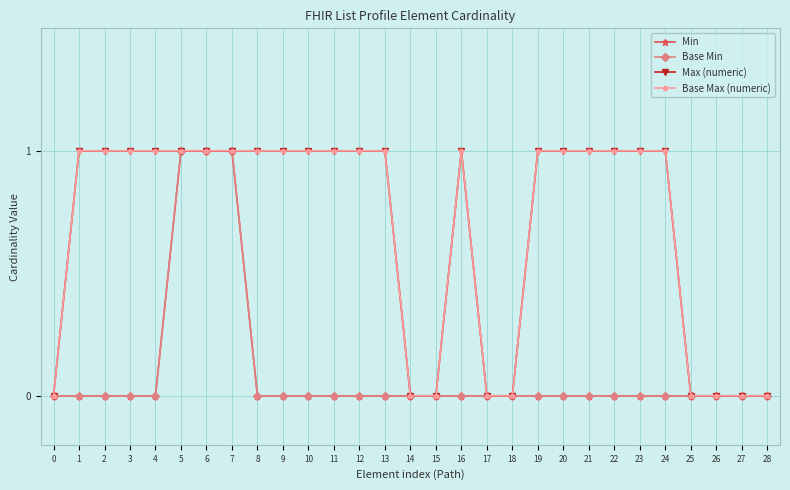

Is the value of Max (numeric) at 1 greater than the value of Base Max (numeric) at 15?

Yes